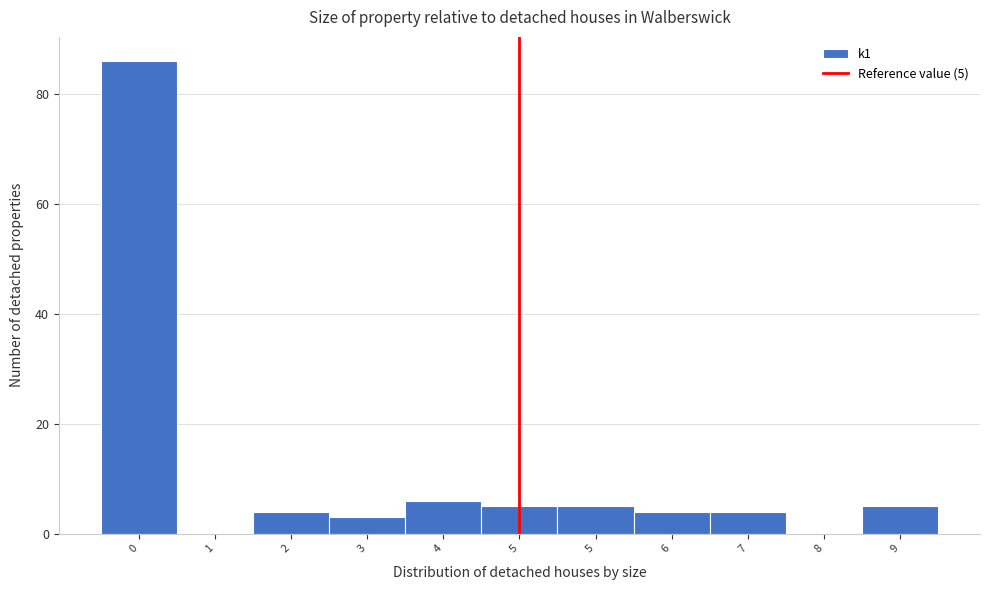

How many categories are shown in the chart?

11